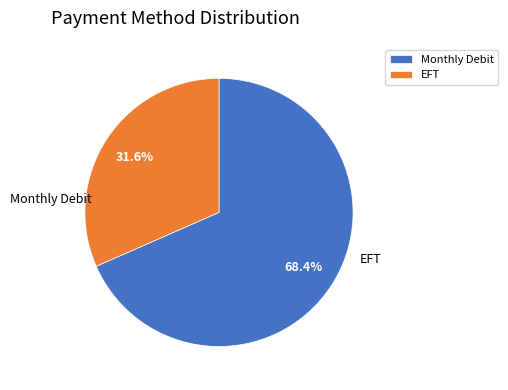

What is the change in value from Monthly Debit to EFT?

-28